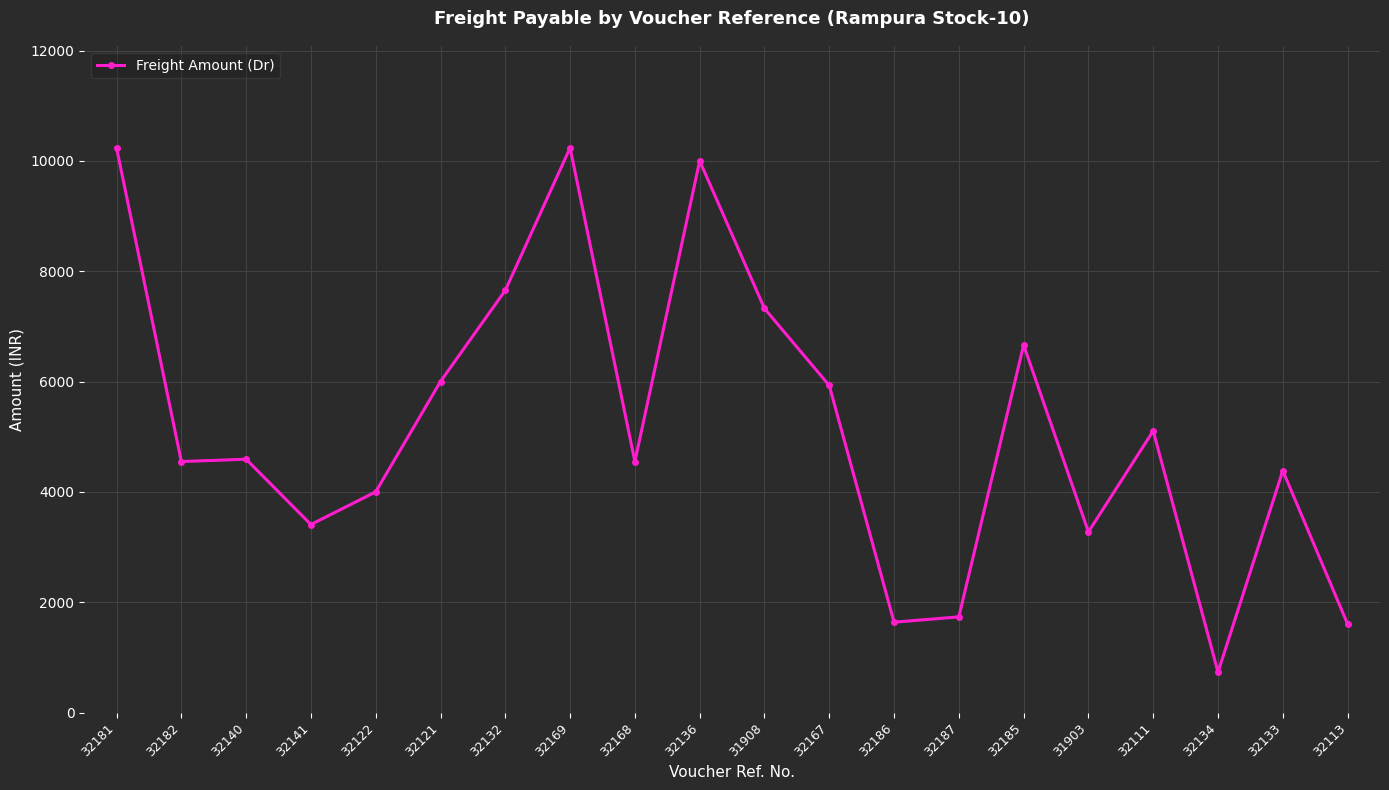

What is the difference between the values at 31908 and 32186?

5686.9